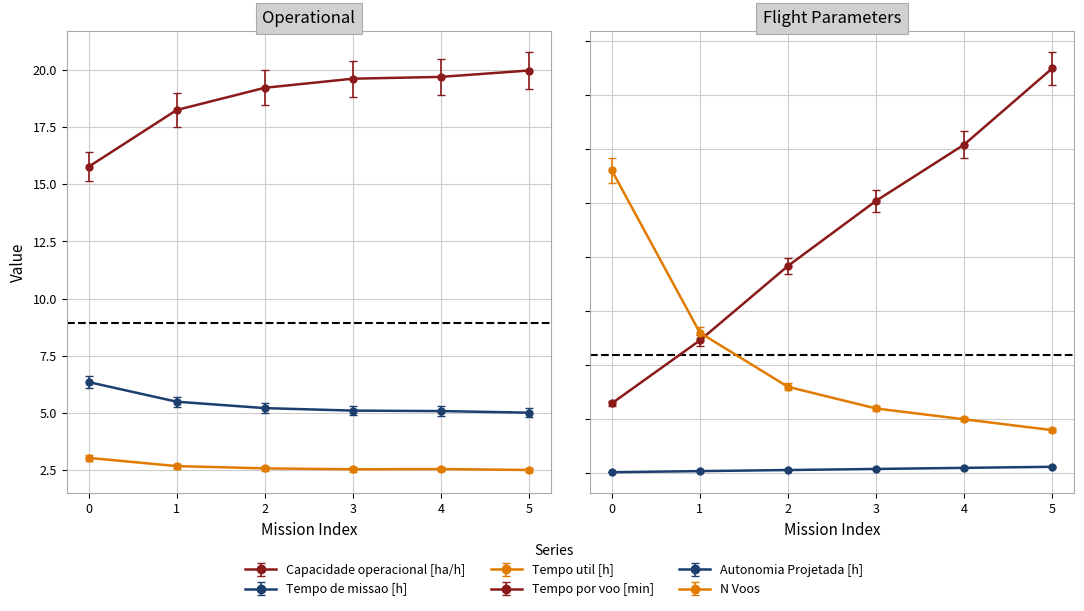

Which series changed the most between 1 and 3?

Tempo por voo [min]